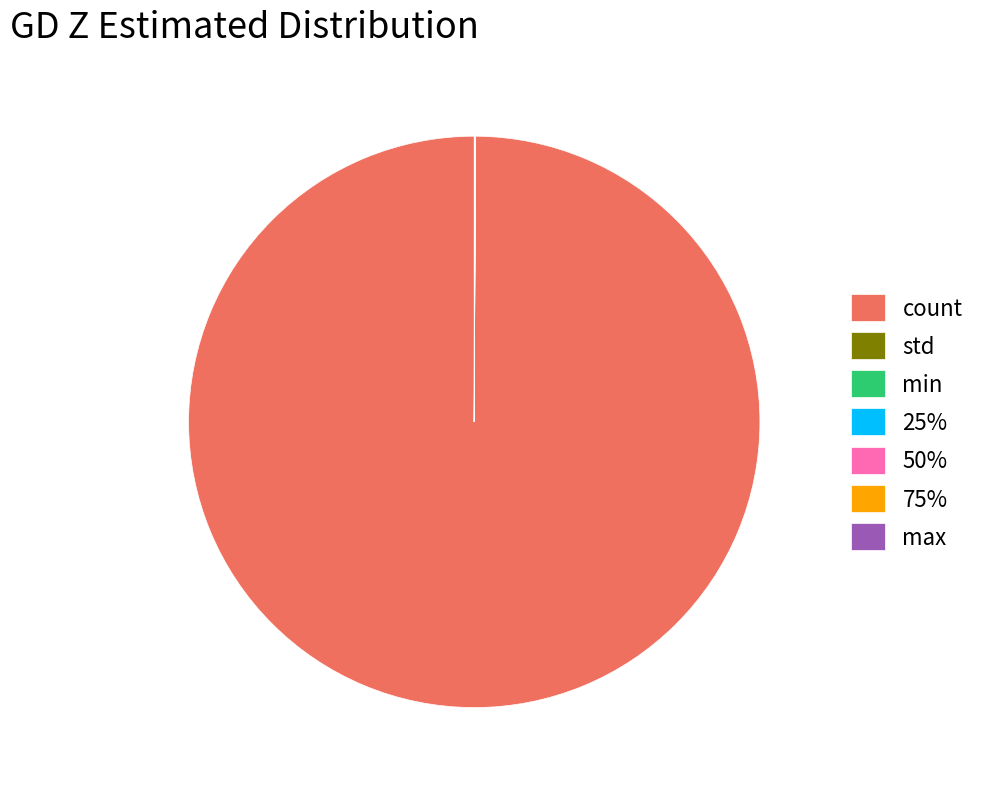

True or false: count accounts for 100% of the total.

True